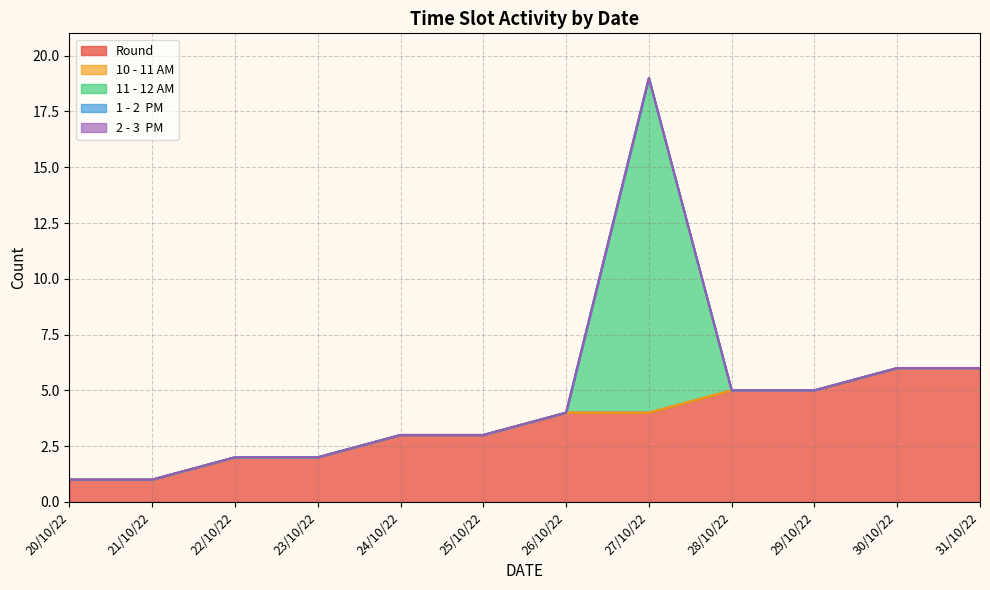

Reading right to left, what are all the values shown in this chart?

Round: 6	6	5	5	4	4	3	3	2	2	1	1
10 - 11 AM: 0	0	0	0	0	0	0	0	0	0	0	0
11 - 12 AM: 0	0	0	0	15	0	0	0	0	0	0	0
1 - 2  PM: 0	0	0	0	0	0	0	0	0	0	0	0
2 - 3  PM: 0	0	0	0	0	0	0	0	0	0	0	0